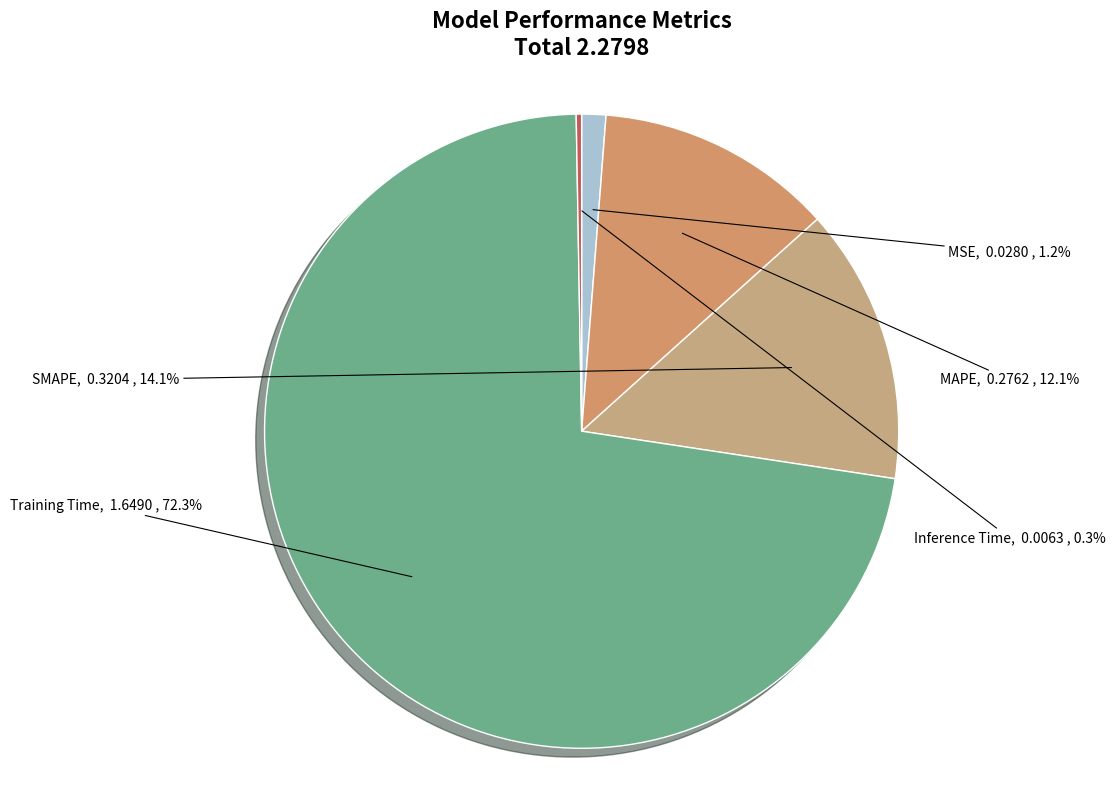

To the nearest percent, what portion does MAPE represent?

12%